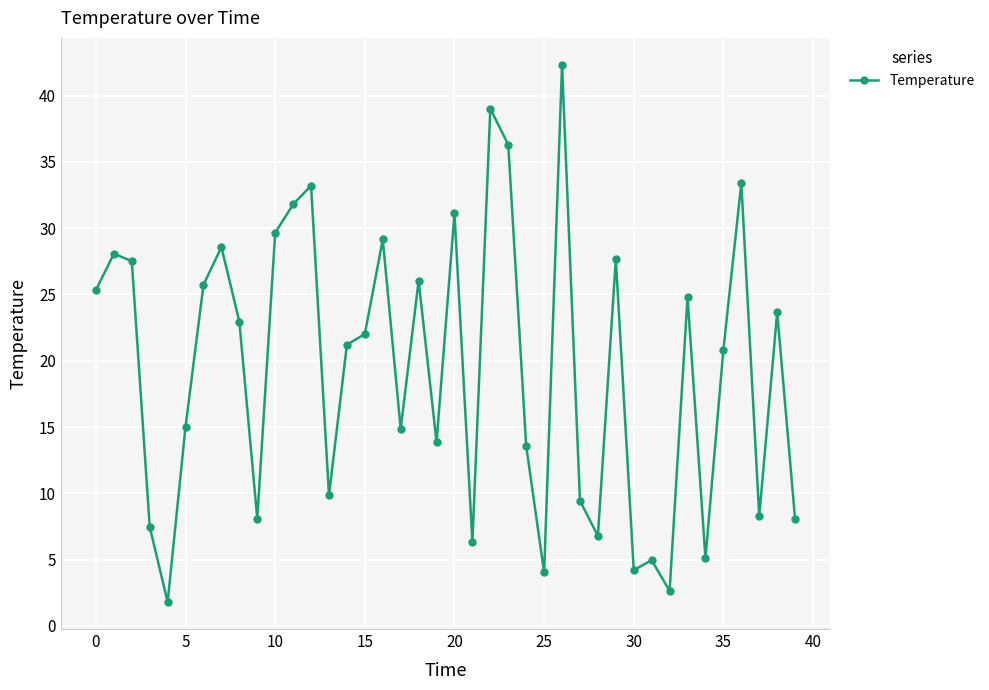

What is the difference between the maximum and minimum values?

40.5